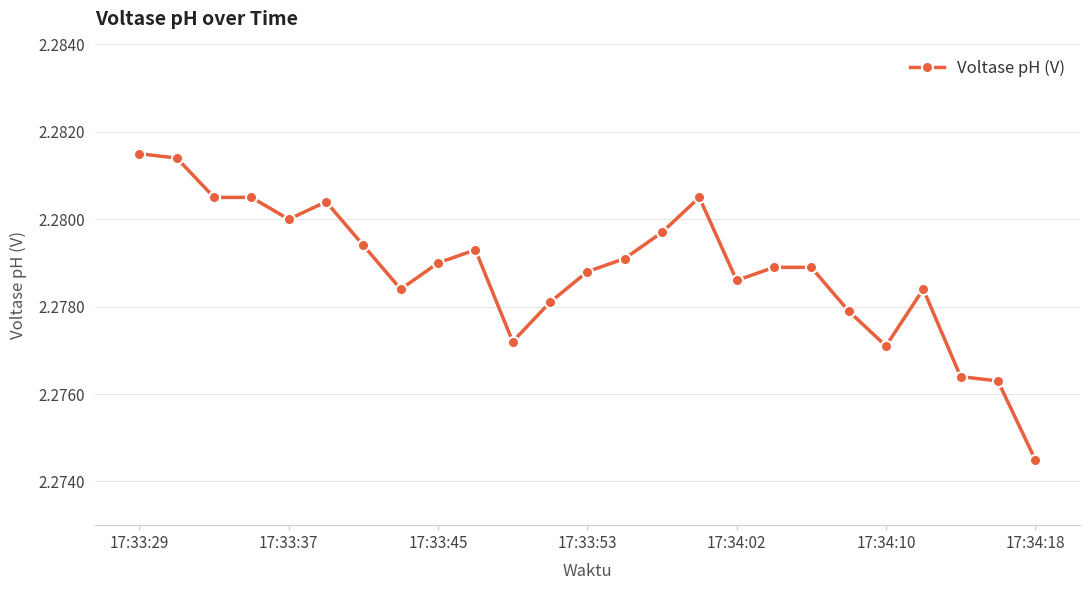

Count the values in the range 2 to 3.

25